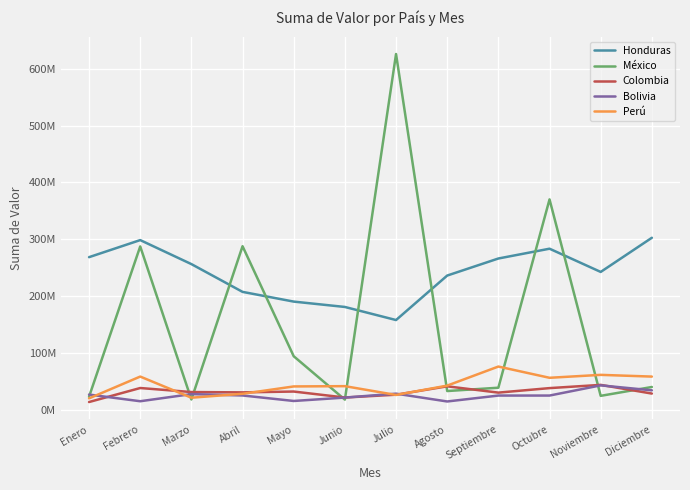

Reading left to right, list all the values displayed in this chart.

Honduras: Enero=268488240	Febrero=298545545	Marzo=256284535	Abril=207374905	Mayo=190265418	Junio=180826900	Julio=157794150	Agosto=236111924	Septiembre=266135960	Octubre=283385565	Noviembre=242492595	Diciembre=302624260
México: Enero=22856575	Febrero=287386652	Marzo=17936960	Abril=287772720	Mayo=94075567	Junio=17679200	Julio=626109635	Agosto=32799785	Septiembre=38679080	Octubre=370172620	Noviembre=24355133	Diciembre=39944360
Colombia: Enero=13473300	Febrero=38122310	Marzo=31037260	Abril=30473710	Mayo=31926250	Junio=21391290	Julio=26355960	Agosto=41104270	Septiembre=30025610	Octubre=37960350	Noviembre=43650272	Diciembre=28359380
Bolivia: Enero=26572812	Febrero=14855314	Marzo=27415680	Abril=25005647	Mayo=15318642	Junio=21297740	Julio=28178560	Agosto=14441118	Septiembre=24846818	Octubre=24863403	Noviembre=42794504	Diciembre=34076994
Perú: Enero=19904200	Febrero=58280750	Marzo=21062350	Abril=27957320	Mayo=40907680	Junio=41405920	Julio=25911200	Agosto=42380000	Septiembre=75919700	Octubre=56123450	Noviembre=61296910	Diciembre=58243600